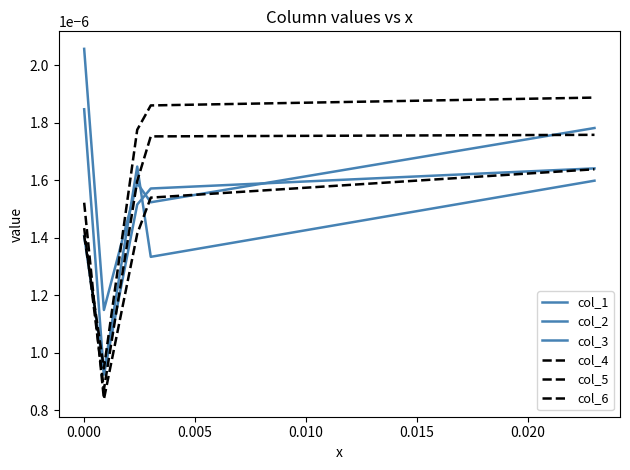

How many lines are shown in the chart?

6